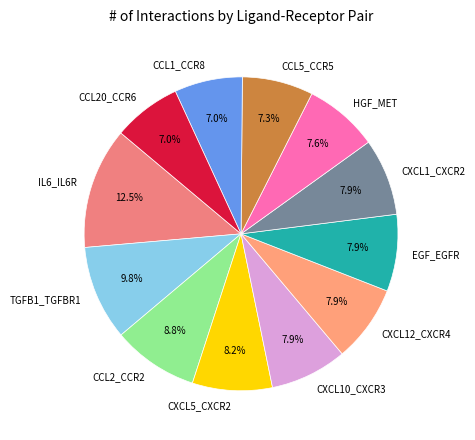

To the nearest percent, what percentage of the pie is HGF_MET?

8%